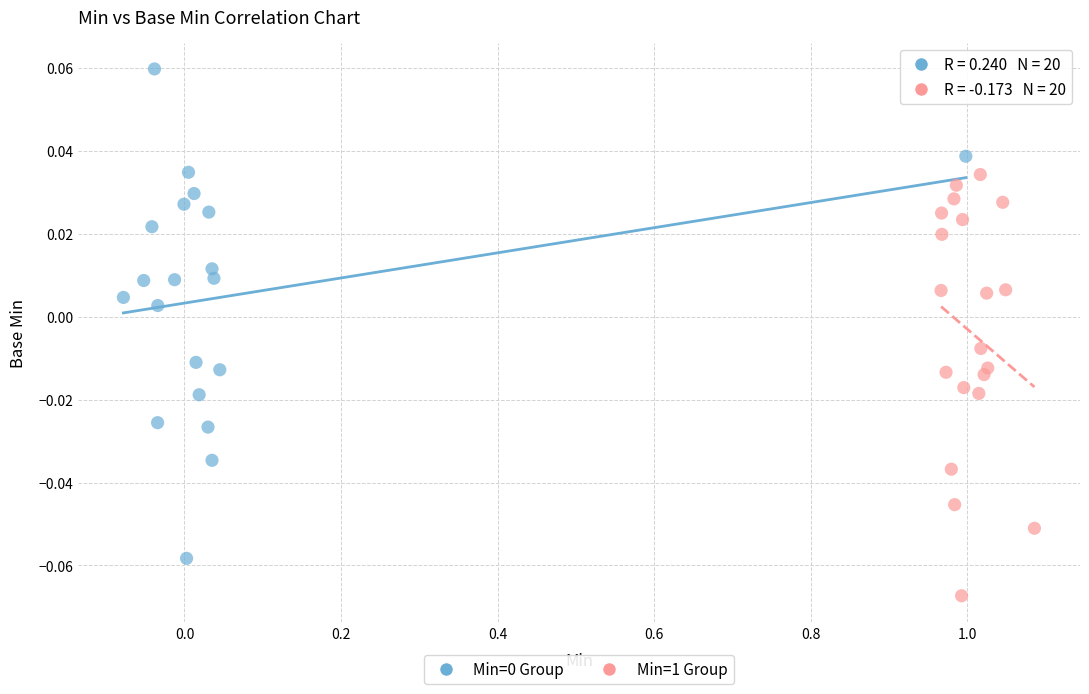

Which series contains the lowest Y value?

Min=1 Group